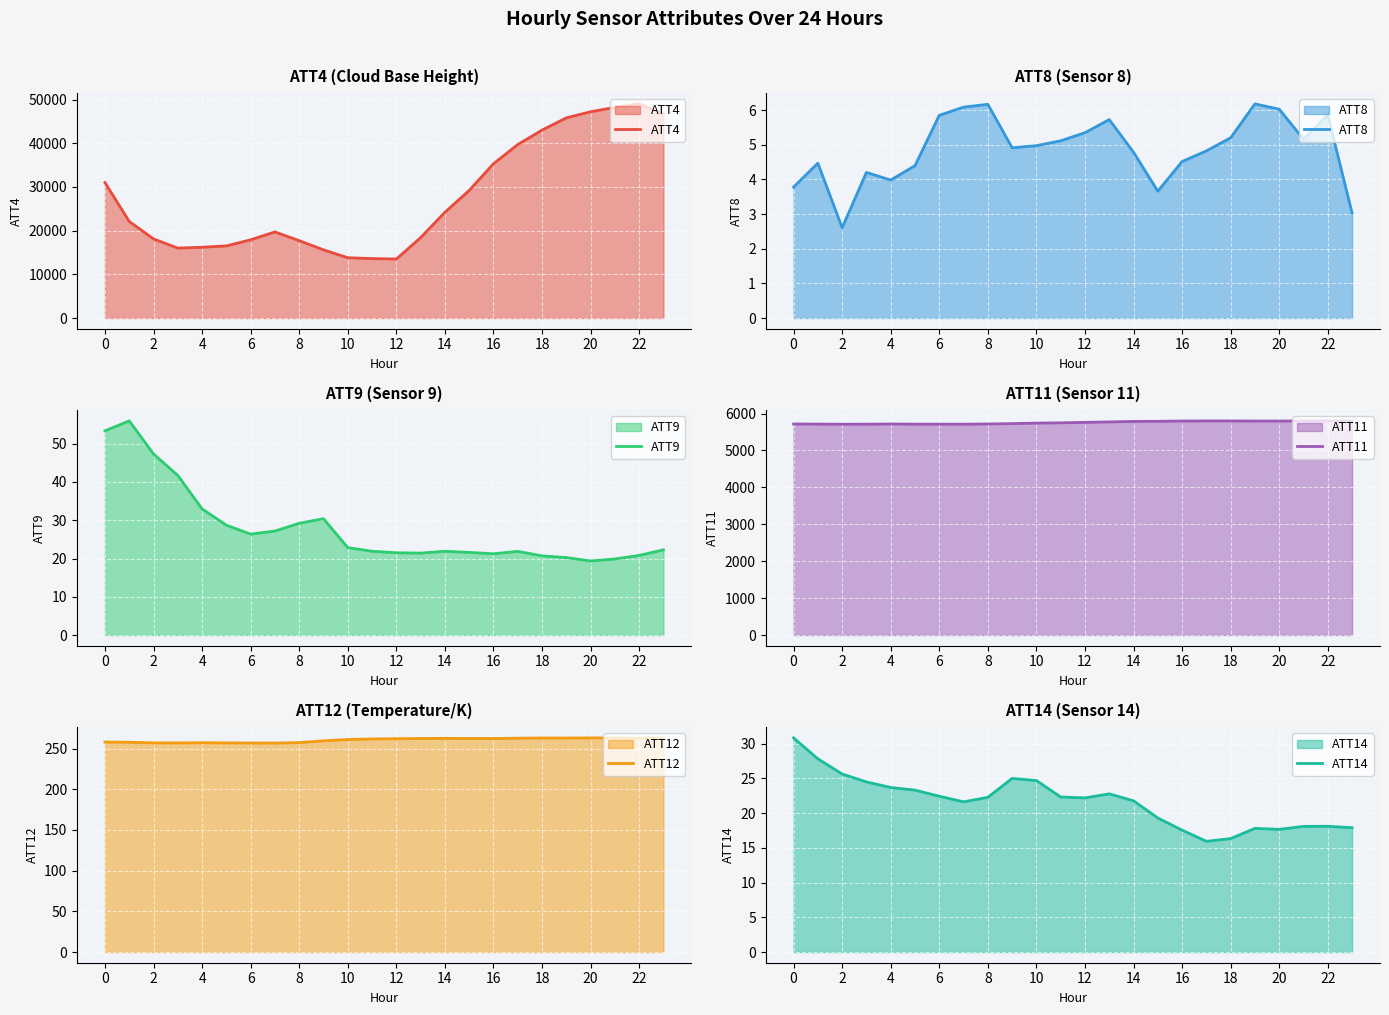

What are all the series names shown in the legend?

ATT4, ATT8, ATT9, ATT11, ATT12, ATT14